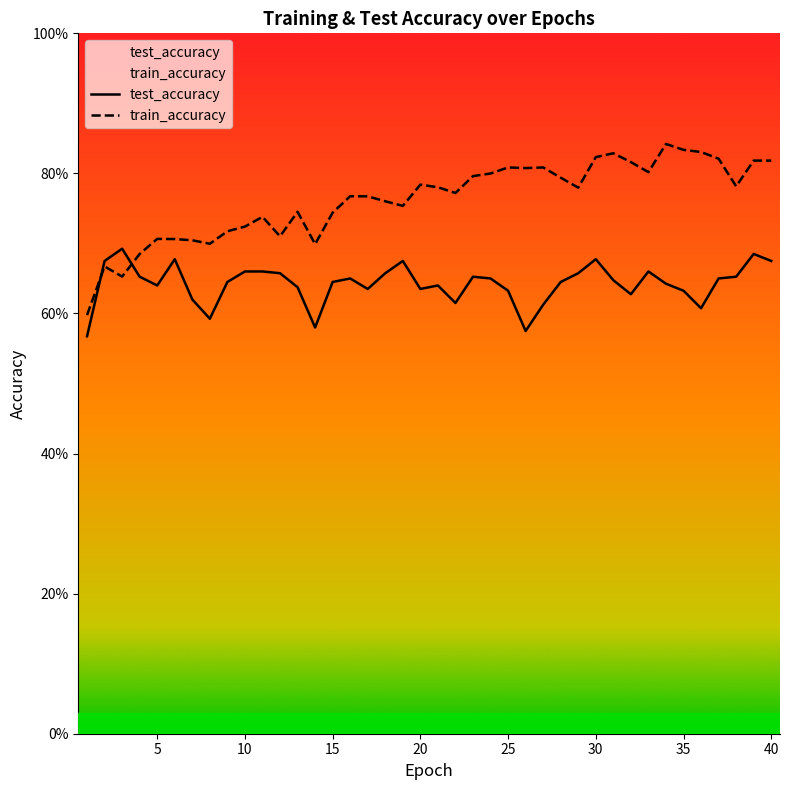

Where do test_accuracy and train_accuracy first cross each other?

1 and 2